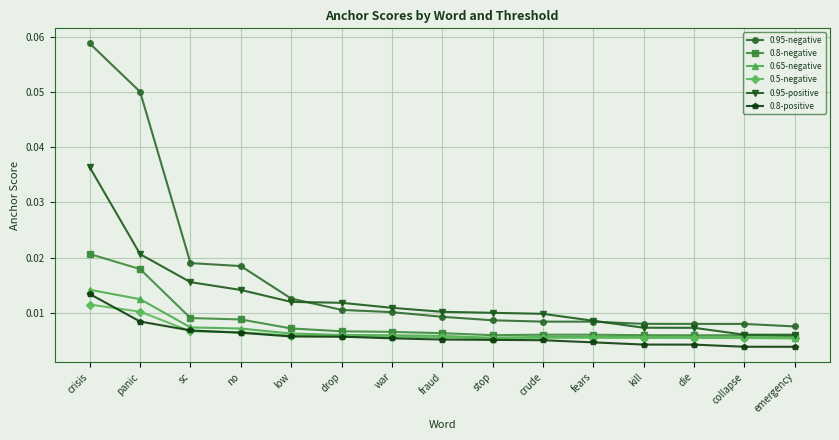

What is the sum of all 0.95-positive values?

0.2